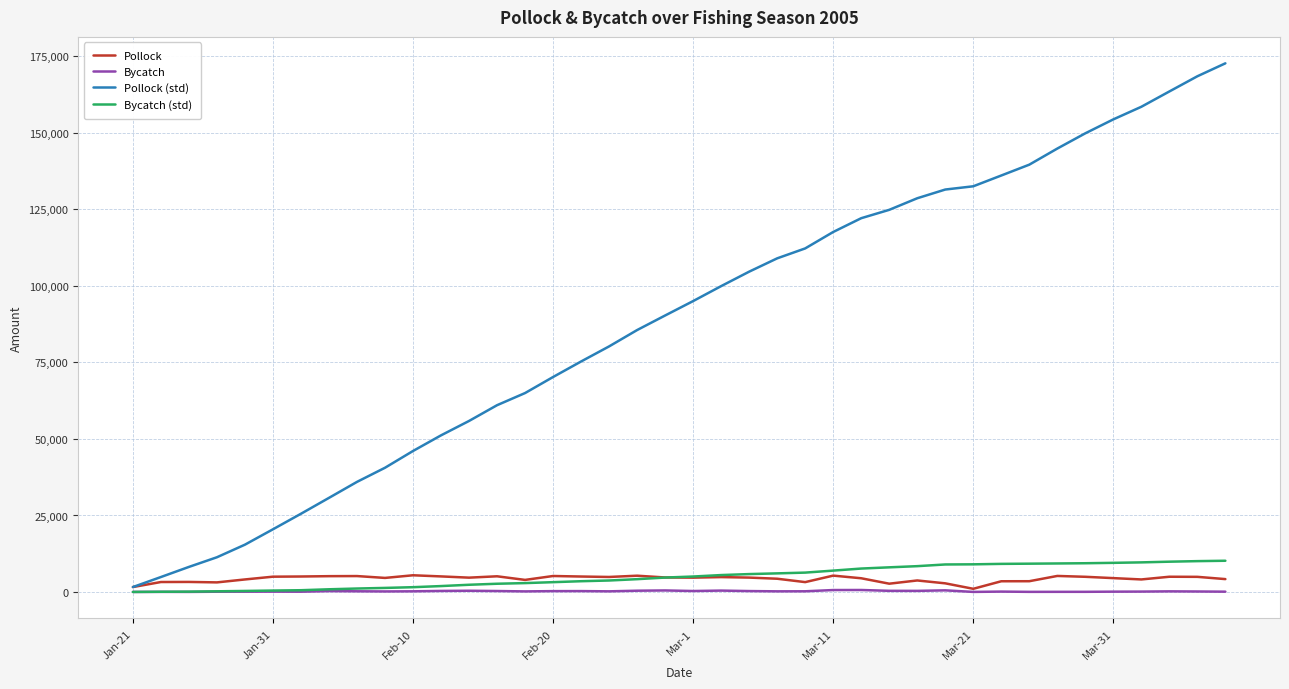

Is this an area chart (filled region under the line)?

No